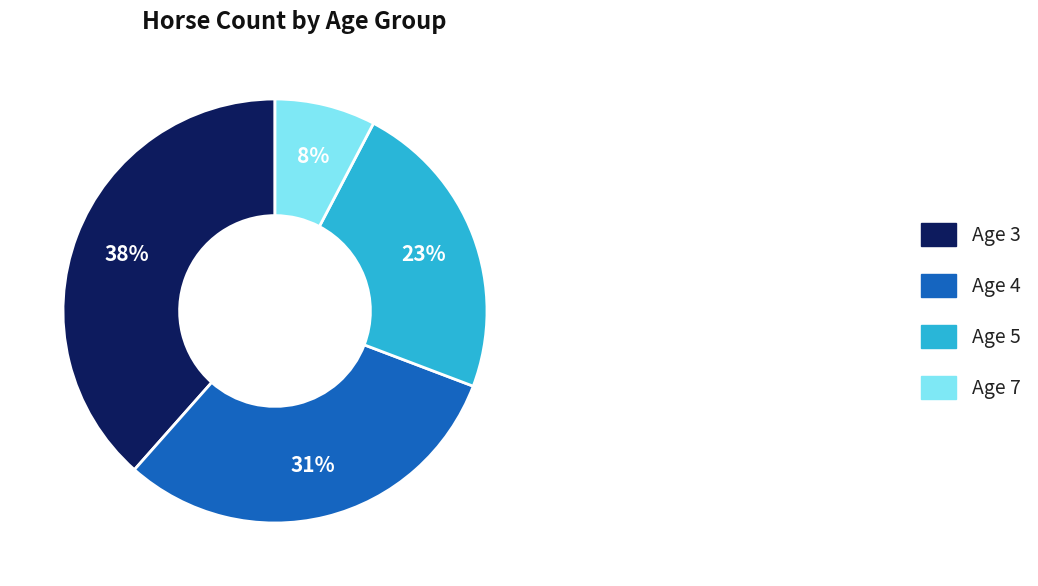

Which has a higher value, Age 4 or Age 7?

Age 4